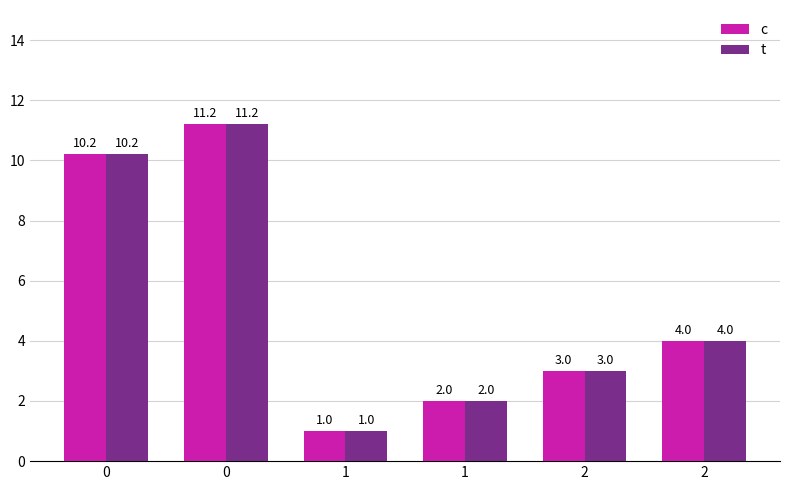

What are all the series names shown in the legend?

c, t